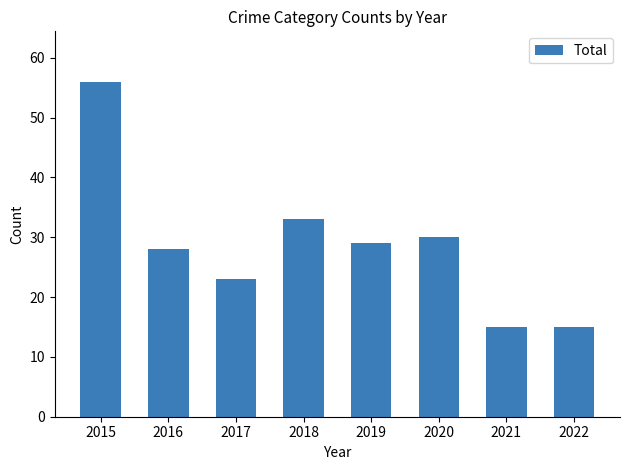

What is the sum of the values at 2017 and 2021?

38